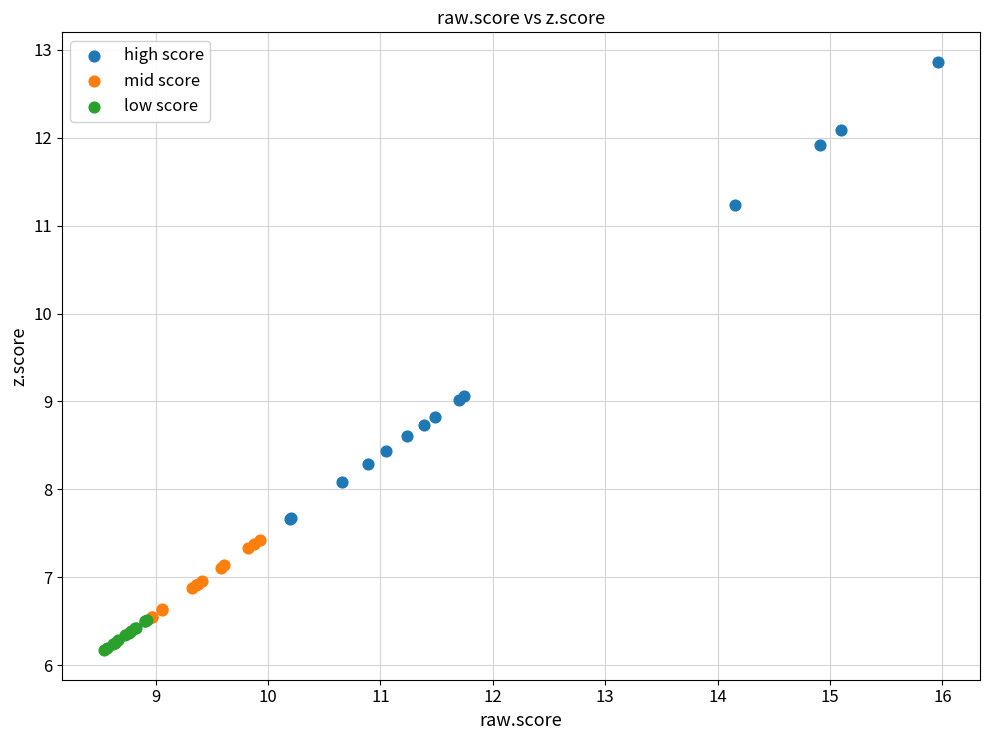

Which series contains the lowest Y value?

low score